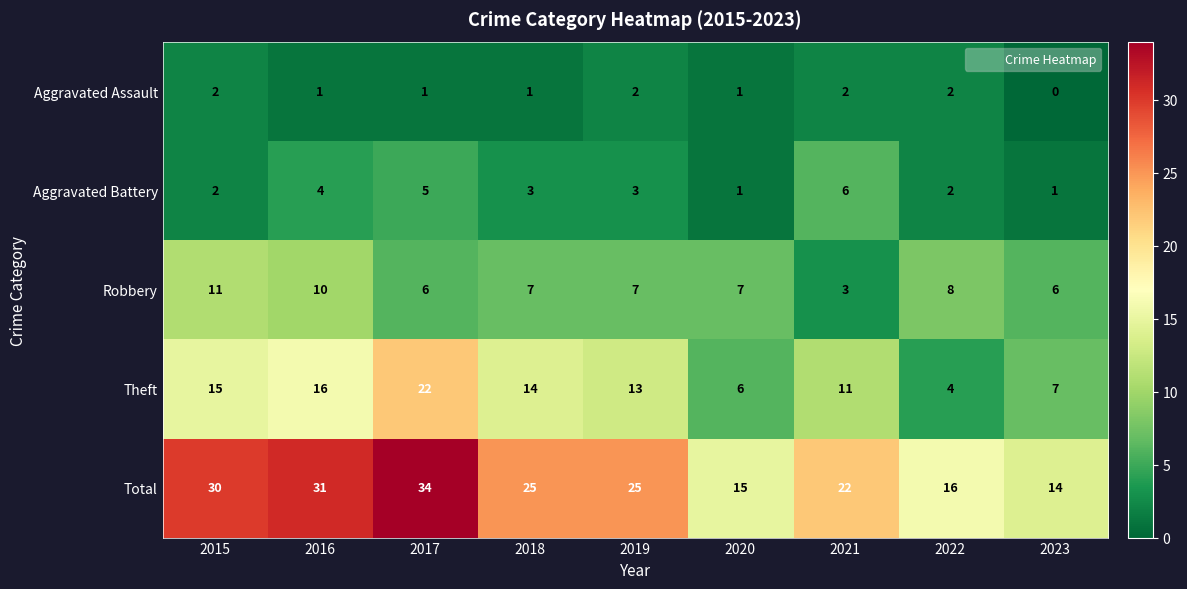

What is the approximate value of Total at 2017, to the nearest 5?

35